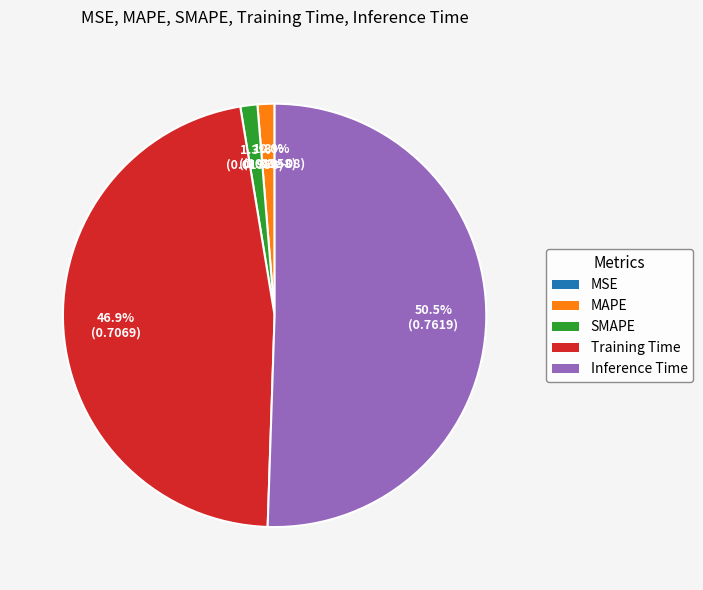

How many slices are in this pie chart?

5